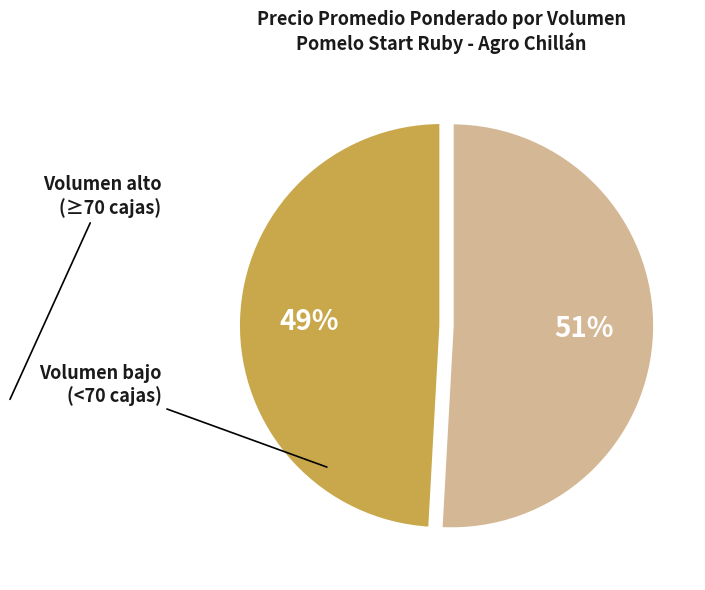

What is the smallest slice in the pie chart?

Volumen alto (≥70 cajas)